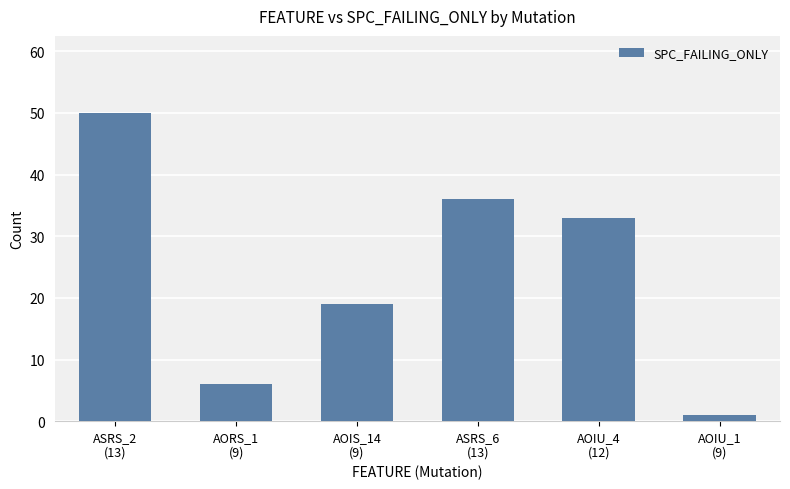

Reading right to left, what are all the values shown in this chart?

1	33	36	19	6	50